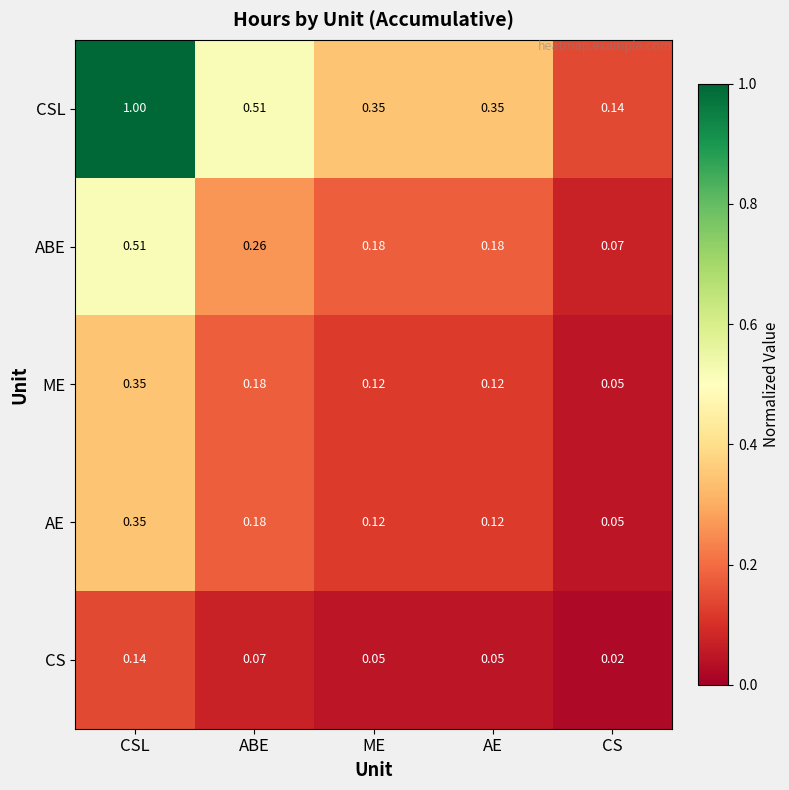

Between CSL and AE, which series saw the biggest shift?

CSL